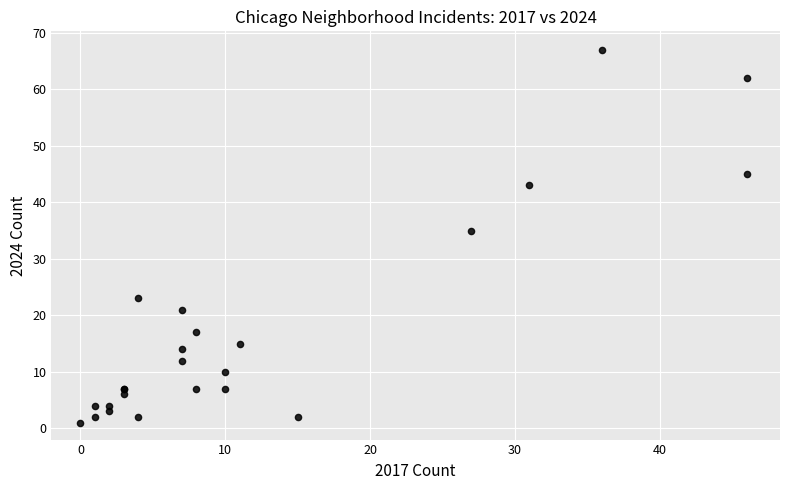

What Y value in the scatter plot is closest to 34?

35